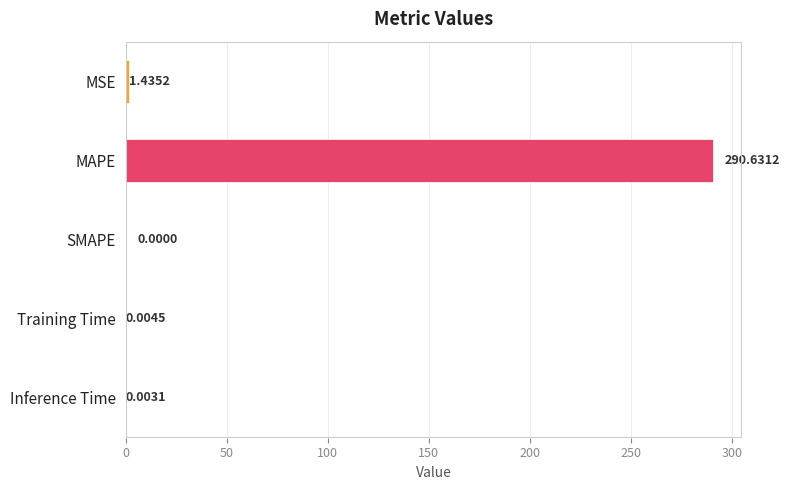

Are the bars grouped side by side (vs. stacked)?

No